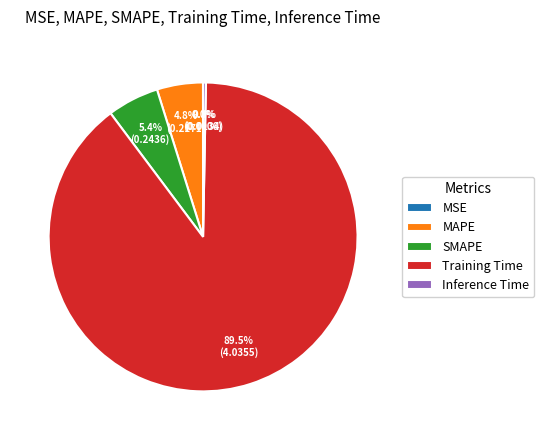

Between SMAPE and MAPE, which is larger?

SMAPE